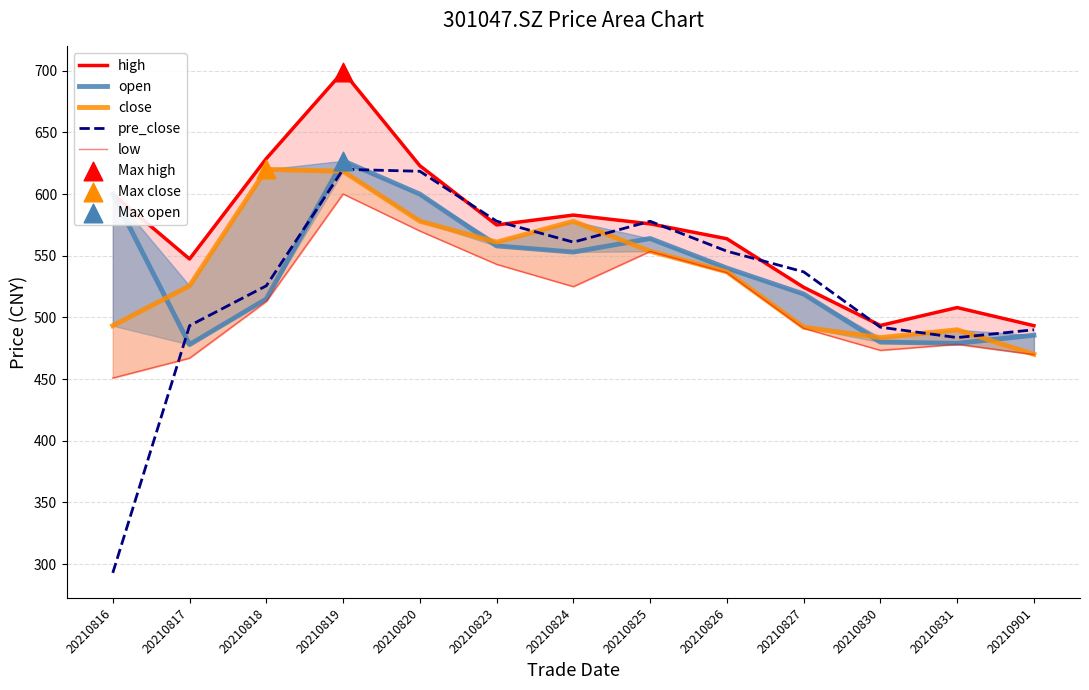

Which series has the widest spread of Y values?

pre_close